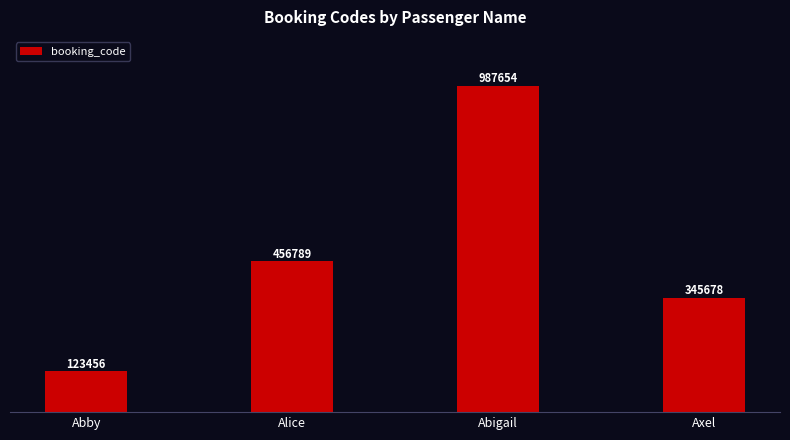

Reading left to right, what are all the values shown in this chart?

Abby=123456	Alice=456789	Abigail=987654	Axel=345678